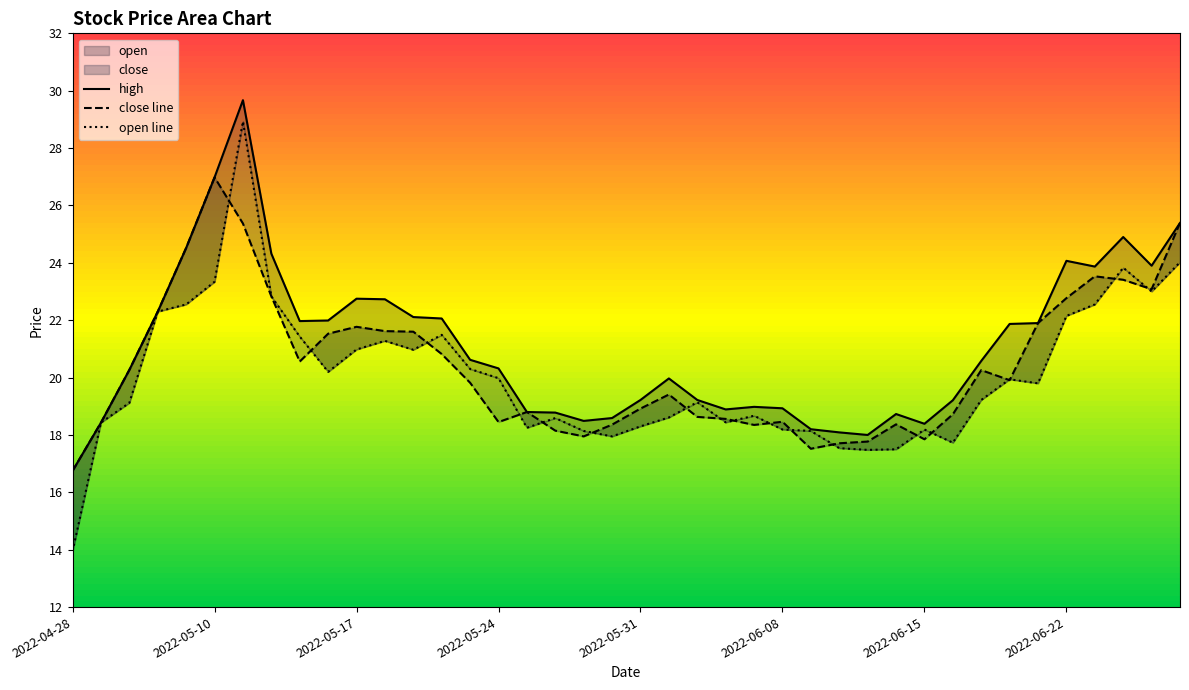

True or false: close line has a value of 18.8 at 16.

True